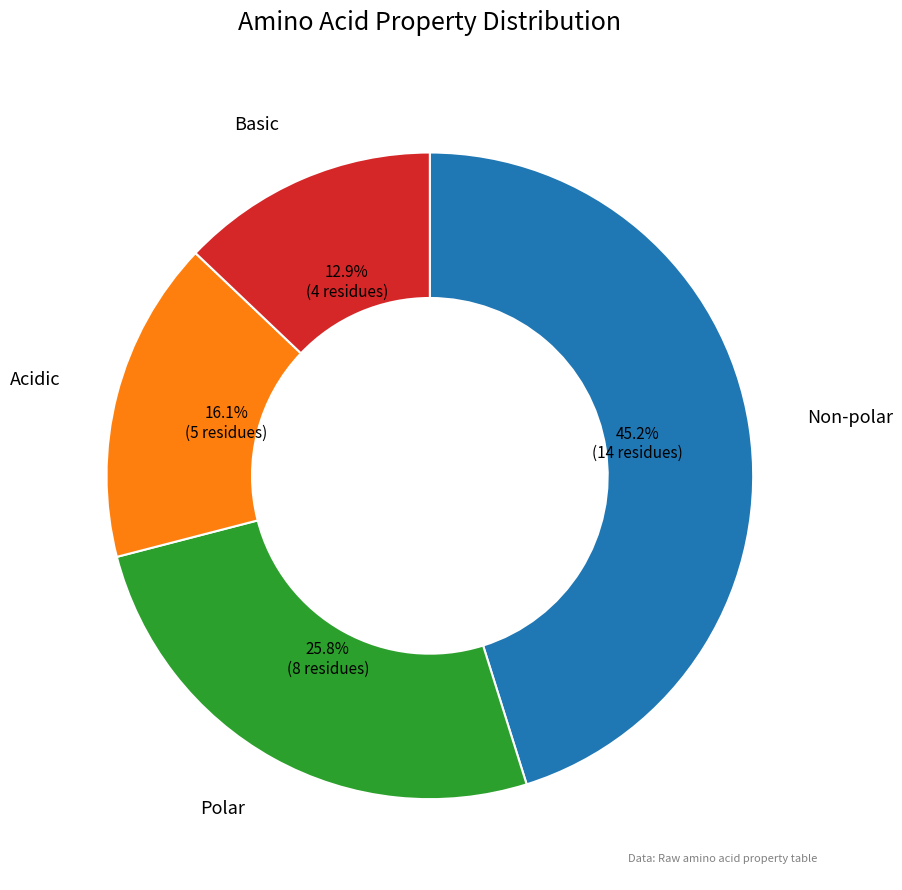

Is there a majority slice in this chart?

No